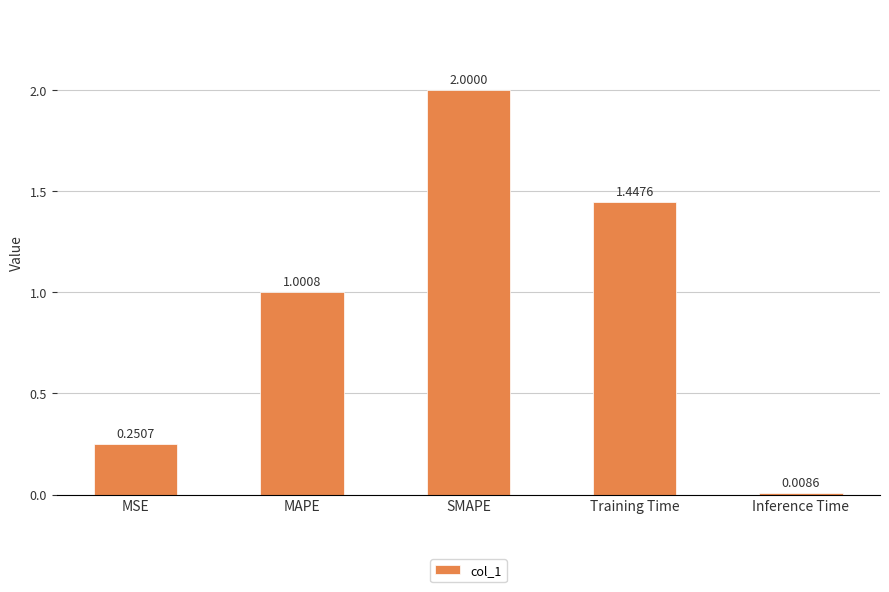

What is the average value?

0.9